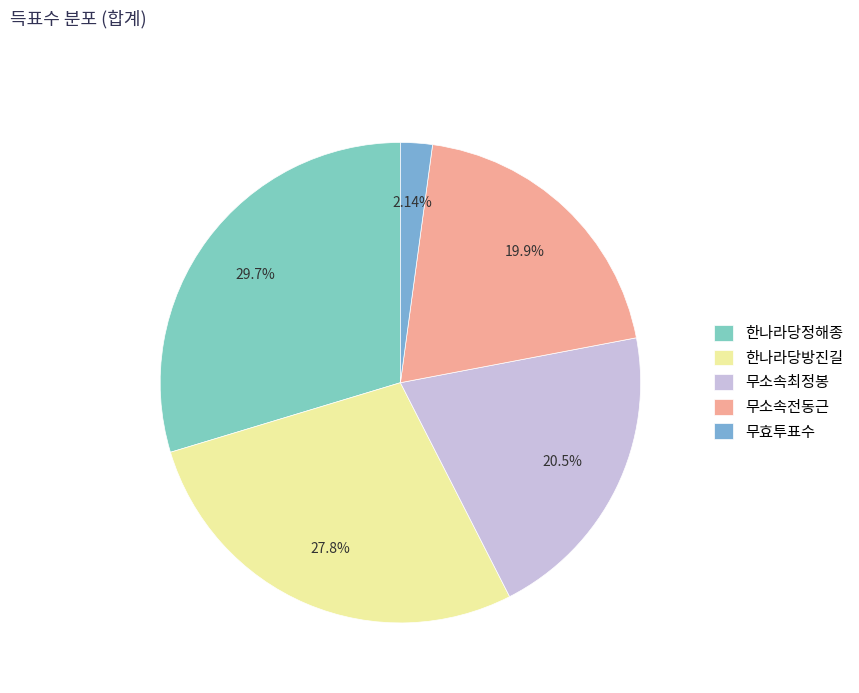

How many slices are in this pie chart?

5